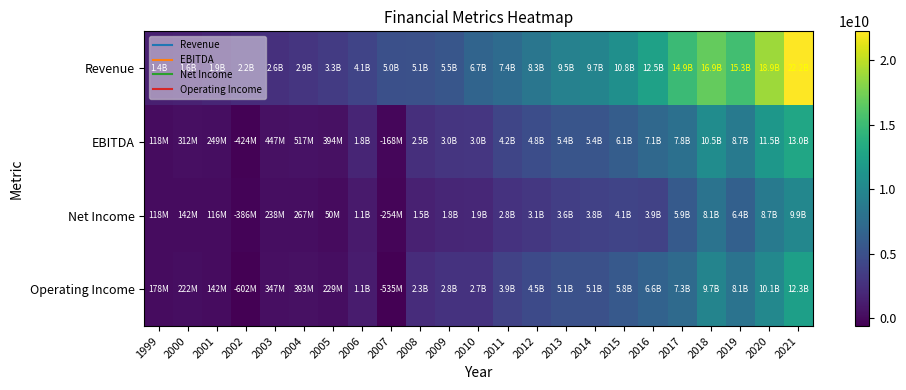

At how many categories does at least one series exceed 1048082402?

23